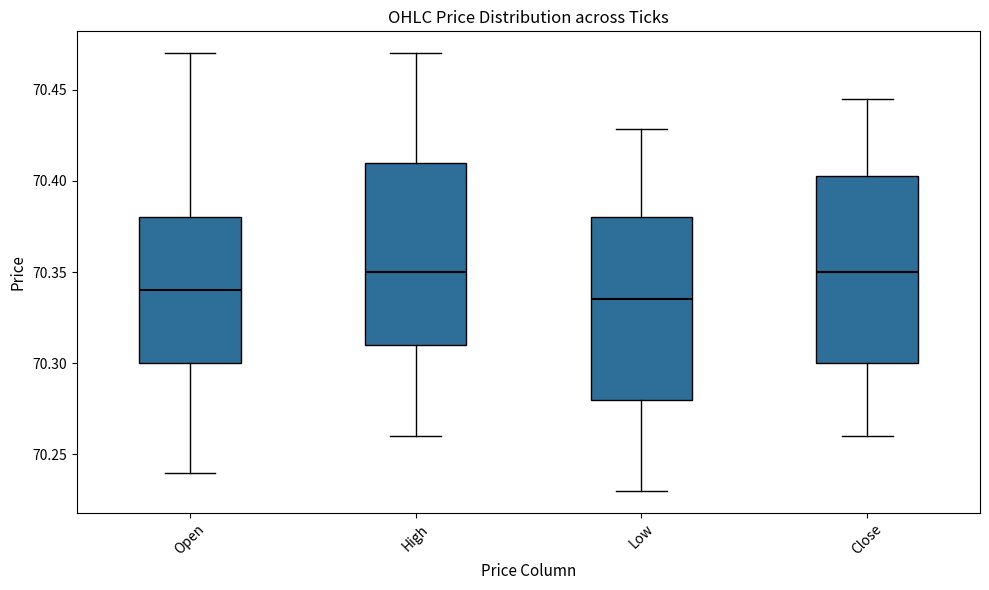

Where does the upper whisker of the box for Low end on the y-axis? The values are not printed on the chart, so give them approximately, as read against the axis.

70.430